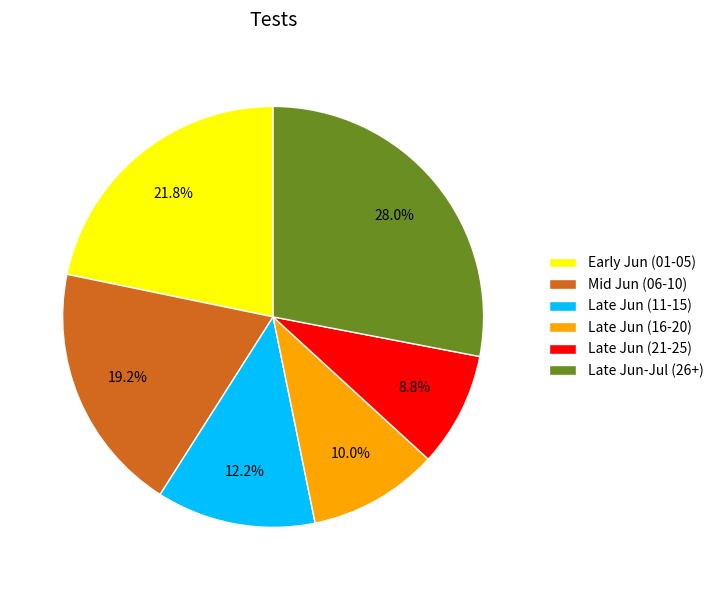

What percentage is NOT represented by Mid Jun (06-10)?

80.8%